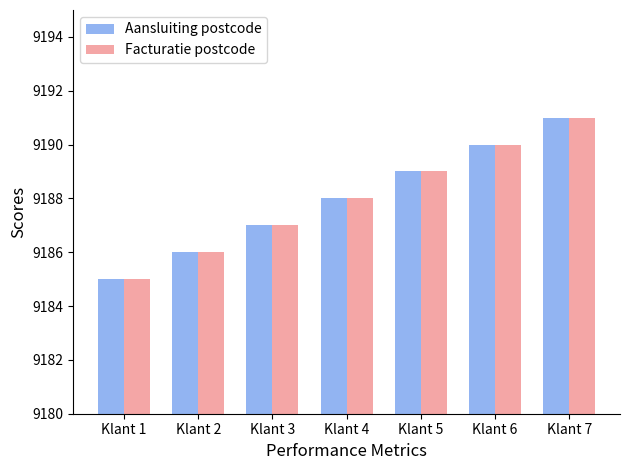

What is the value of the Facturatie postcode bar at the 3rd from the left?

9187